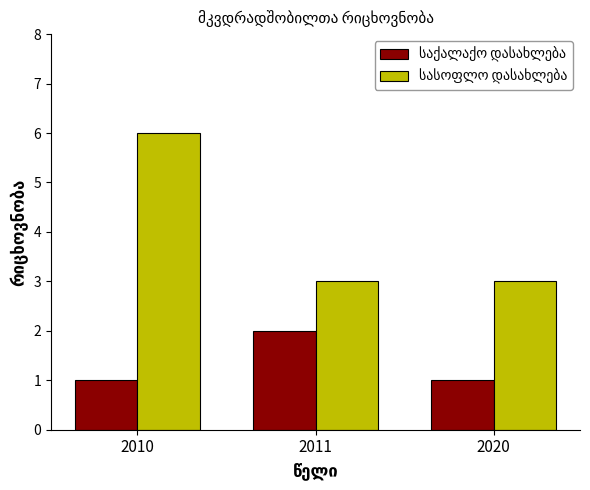

What is the total value across all series at 2011?

5